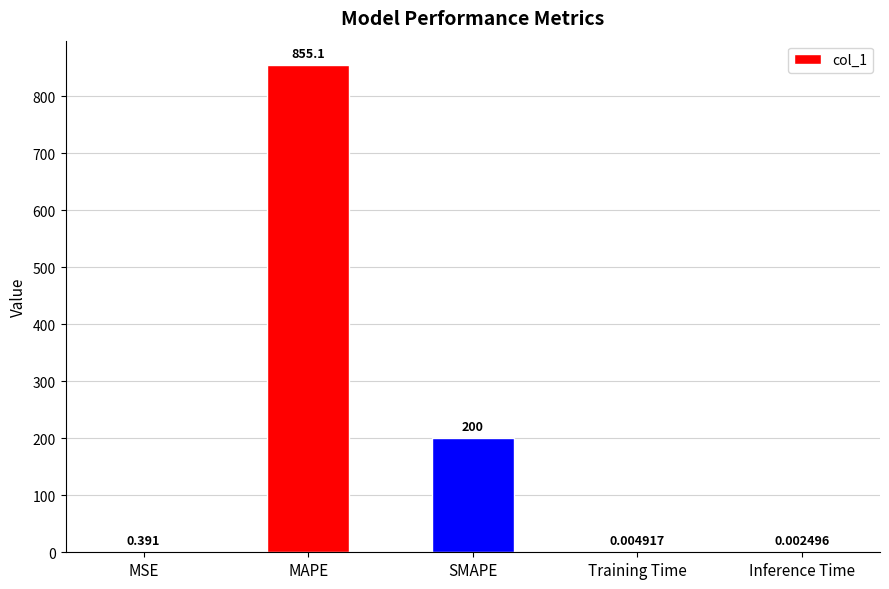

At which label is the value closest to 427?

SMAPE